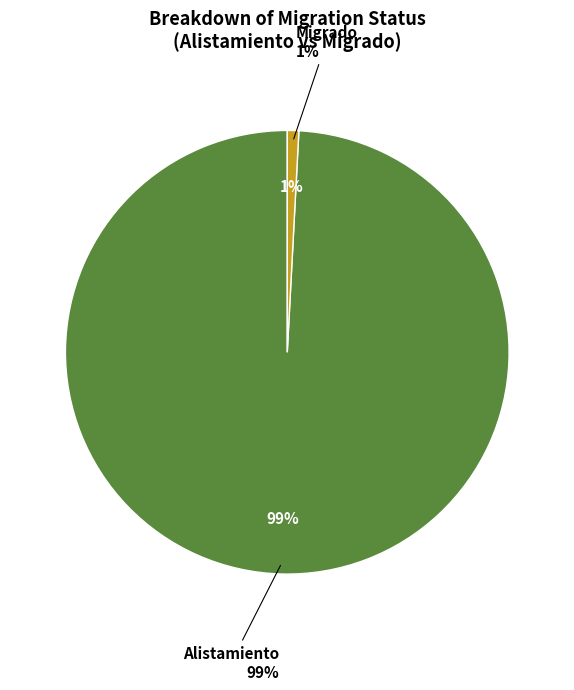

The Alistamiento slice represents 89% of the pie. True or false?

False